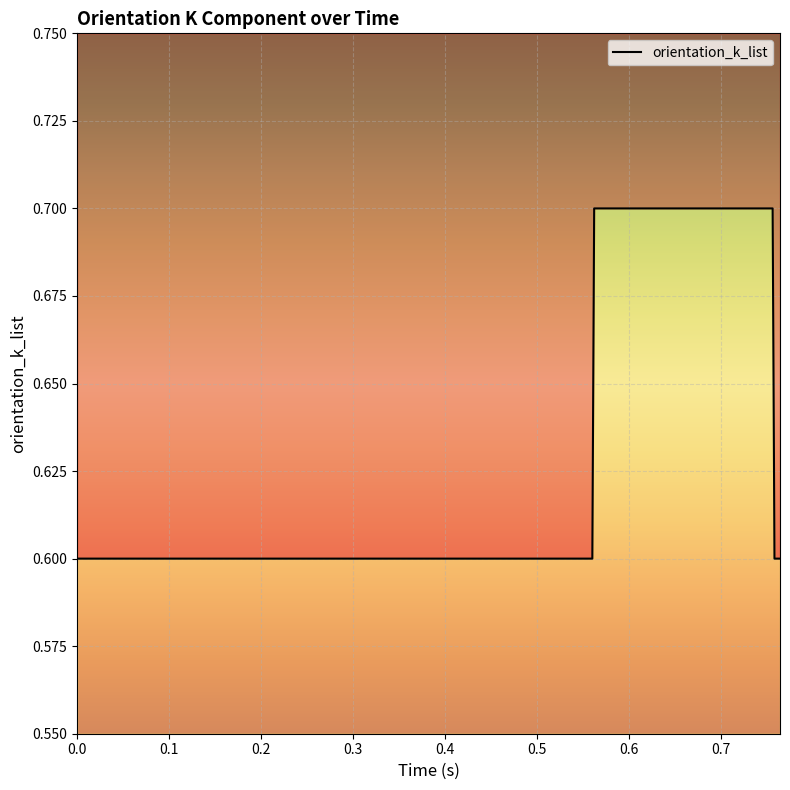

True or false: there are more than 0 points higher than both neighbors.

False